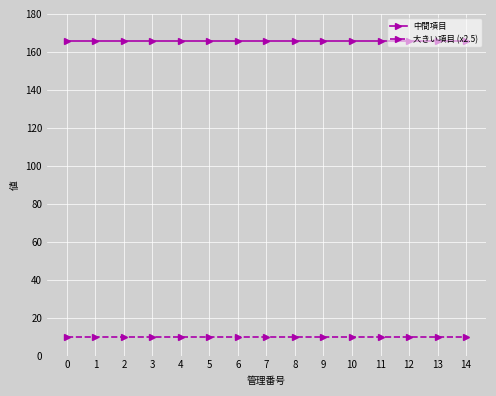

The value of 大きい項目 (x2.5) at 13 is 10. True or false?

True